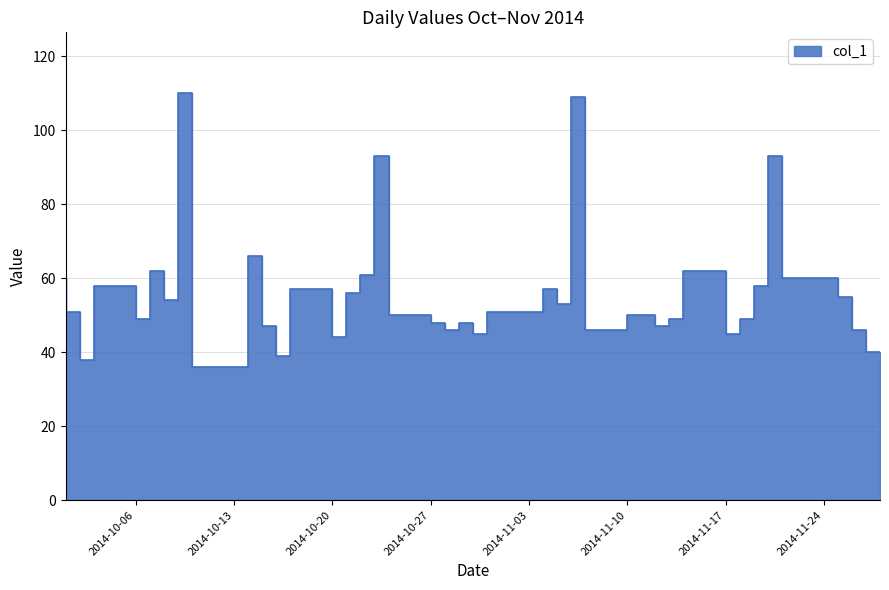

How many data points are less than 51?

20